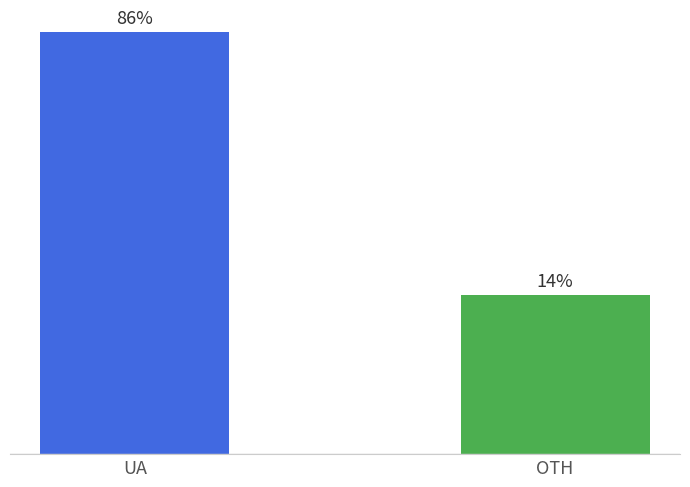

Are the bars horizontal?

No